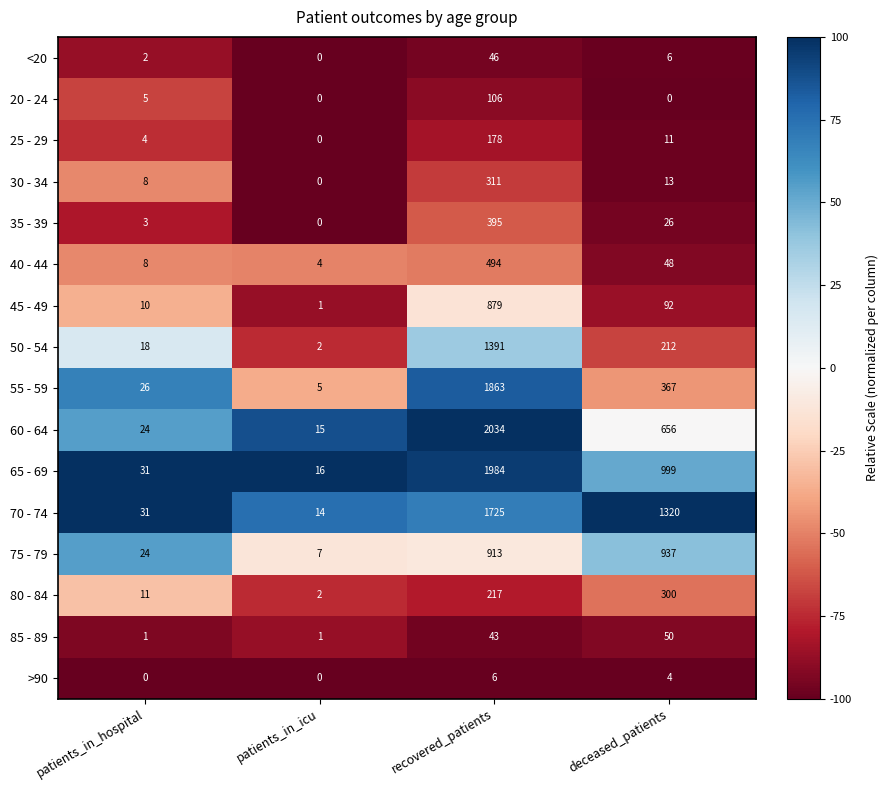

What is the greatest value displayed?

2034